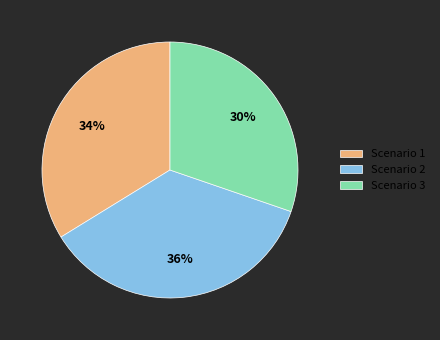

Is the sum of Scenario 3 and Scenario 2 greater than half?

Yes